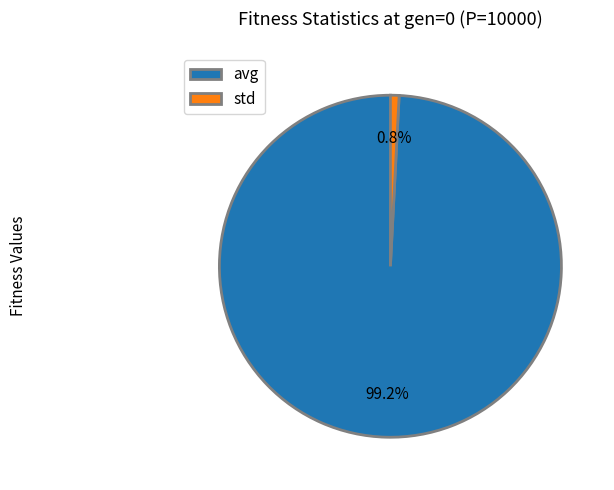

Which category has the smallest portion of the pie?

std